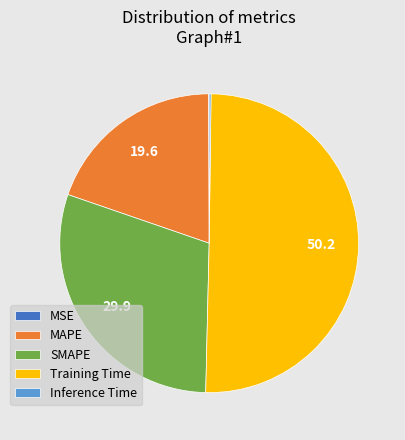

Which slice represents more than half of the pie?

Training Time